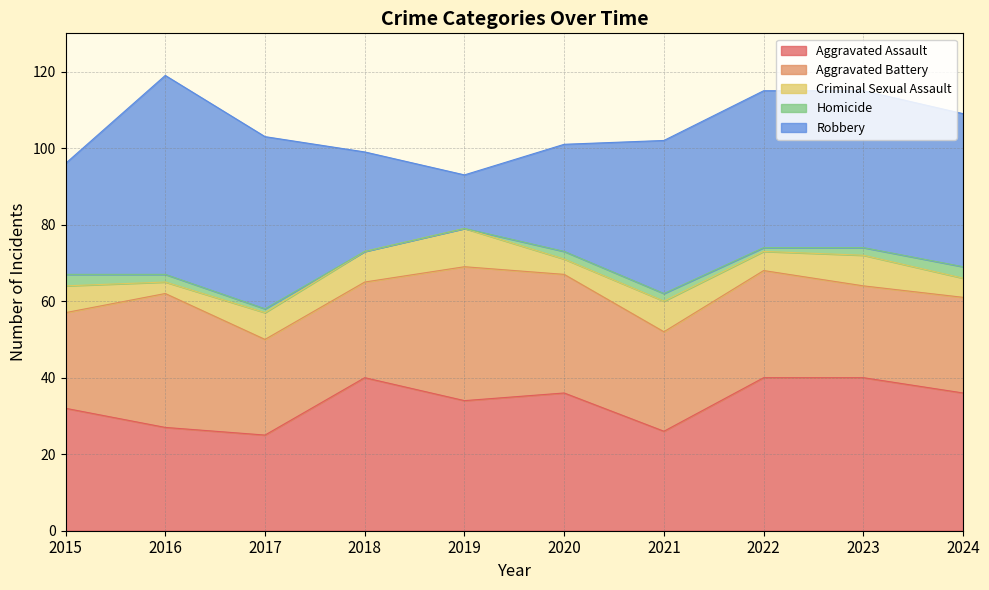

How many lines are shown in the chart?

5